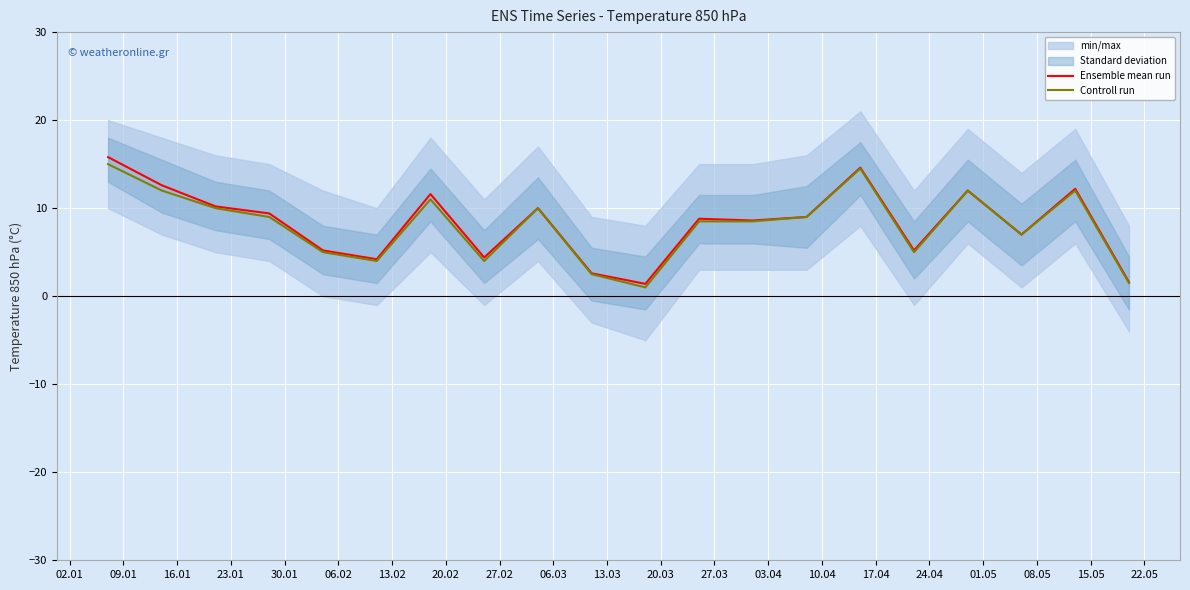

Which category has the highest value across all series?

02.01